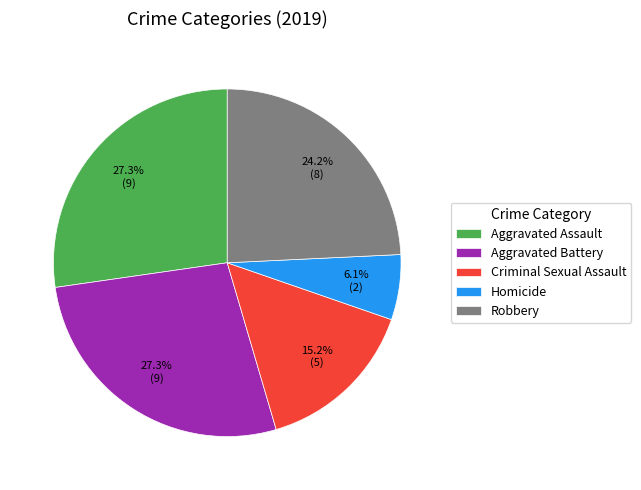

Is it true that Robbery is 24% of the pie?

True